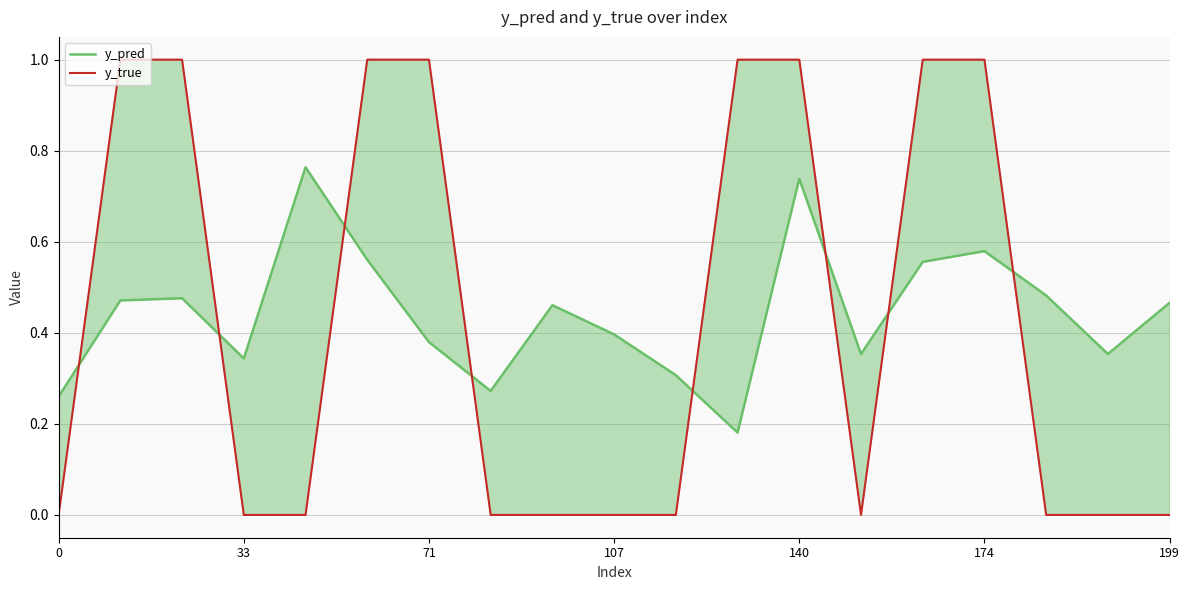

How many y_pred values are between 0 and 1?

19